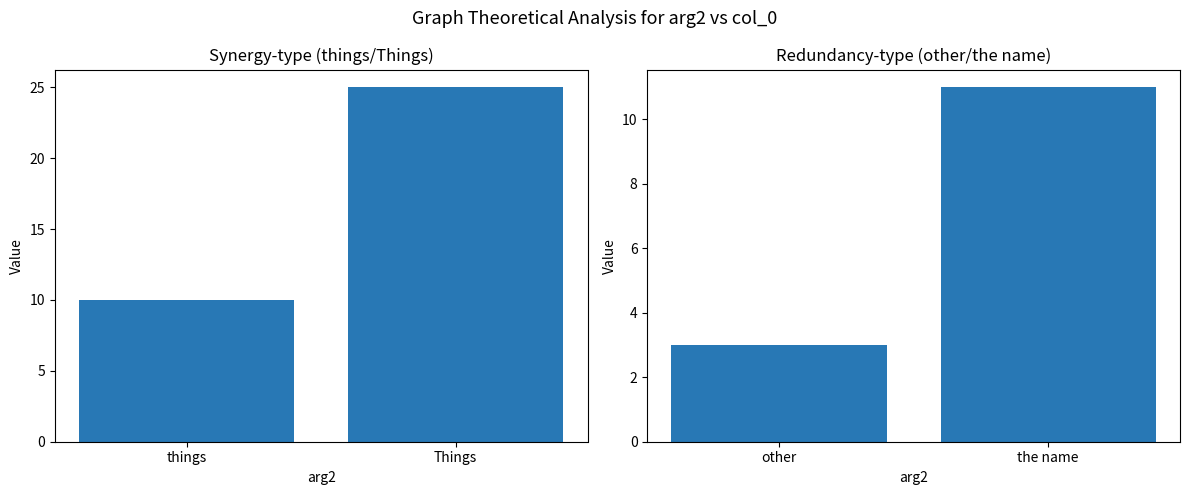

How many values are between 3 and 11?

2